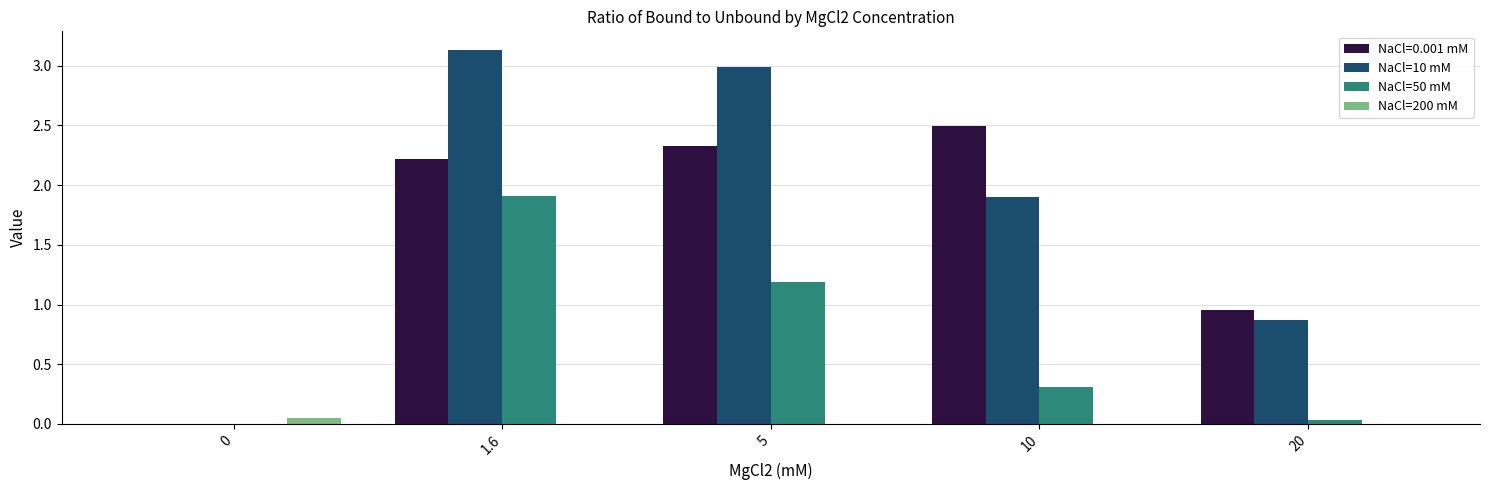

What is the total value across all series at 1.6?

7.3